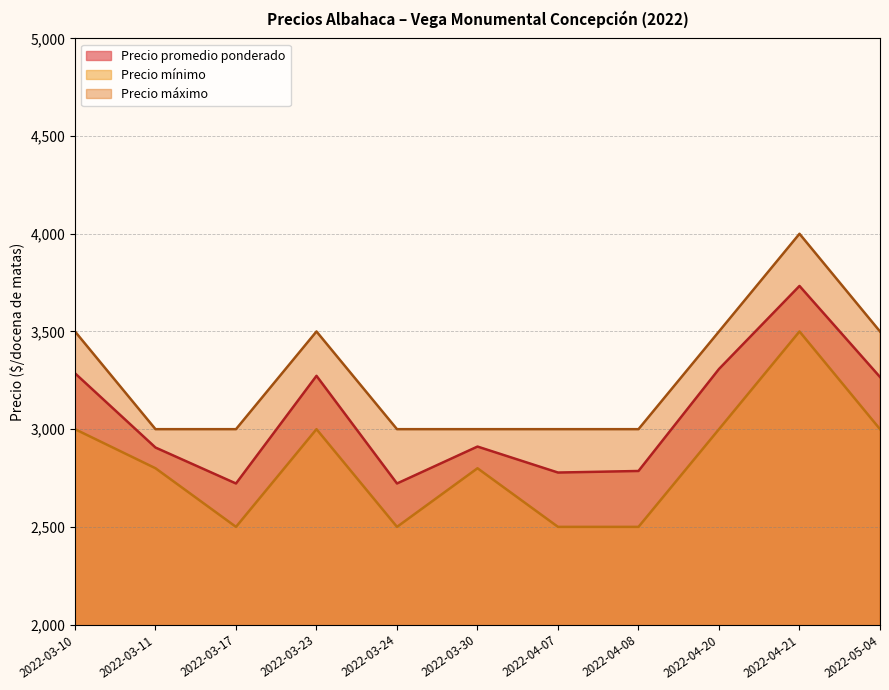

What is the difference between the maximum and second lowest values in the Precio mínimo series?

1000